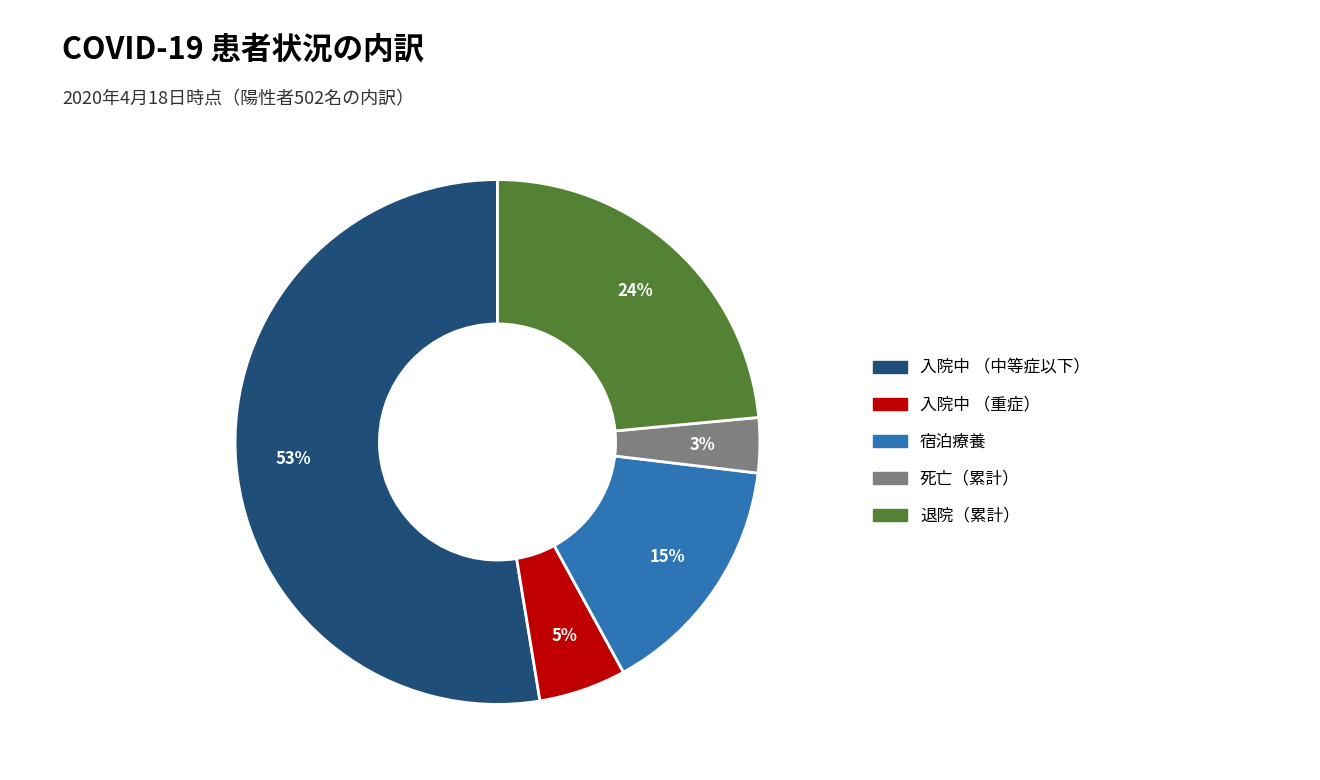

Count the number of slices in the pie.

5